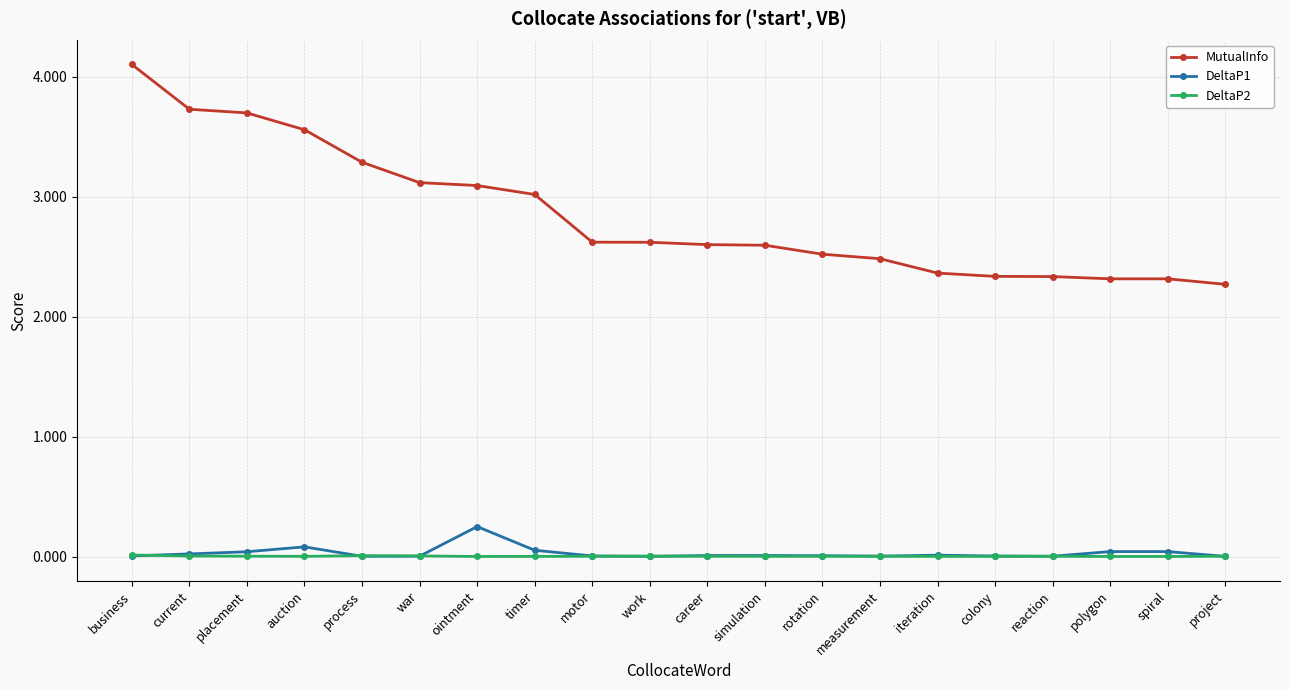

What value does the MutualInfo series have at business?

4.1